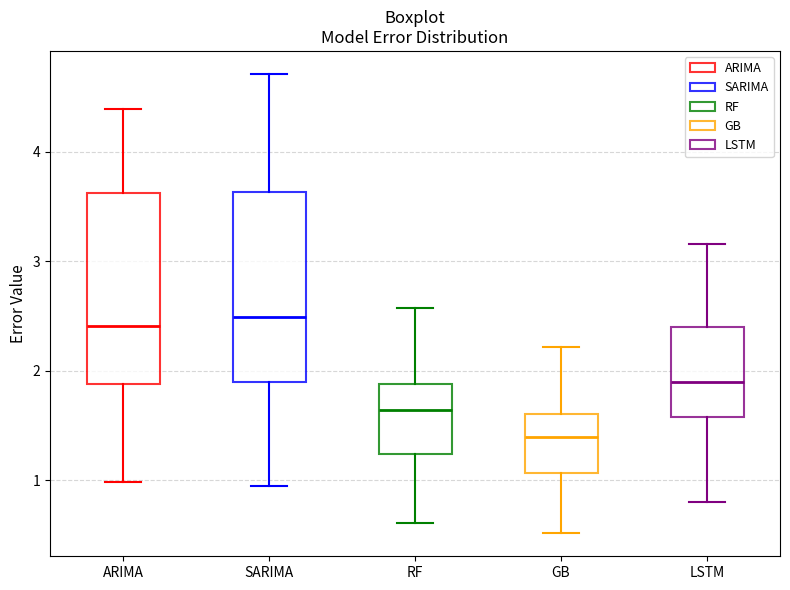

Reading left to right, read every box against the y-axis: the position of its median line, the range the box covers, and the ends of its whiskers. The values are not printed on the chart, so give them approximately, as read against the axis.

ARIMA: median 2.4, box 1.9 to 3.6, whiskers 1.0 to 4.4
SARIMA: median 2.5, box 1.9 to 3.6, whiskers 0.9 to 4.7
RF: median 1.6, box 1.2 to 1.9, whiskers 0.6 to 2.6
GB: median 1.4, box 1.1 to 1.6, whiskers 0.5 to 2.2
LSTM: median 1.9, box 1.6 to 2.4, whiskers 0.8 to 3.2